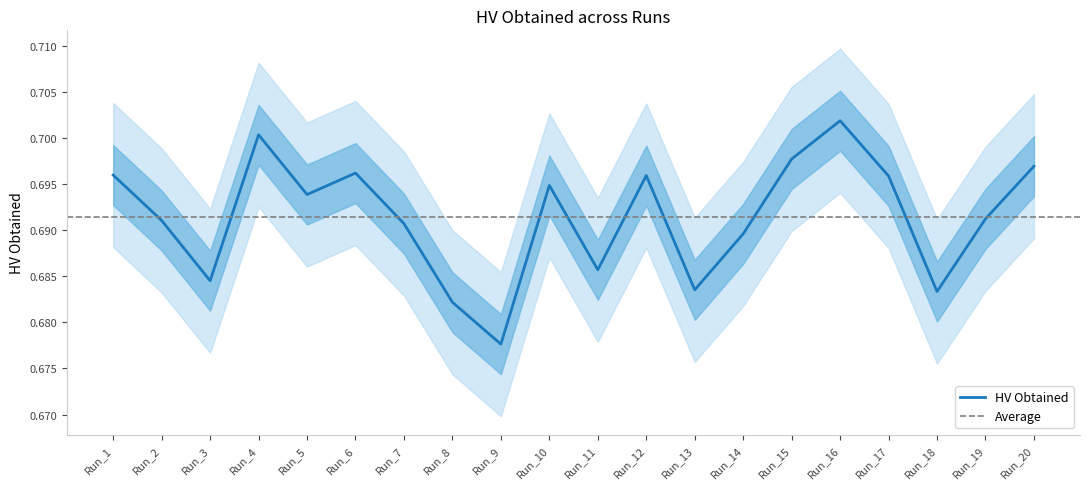

Where is the first local minimum?

Run_3